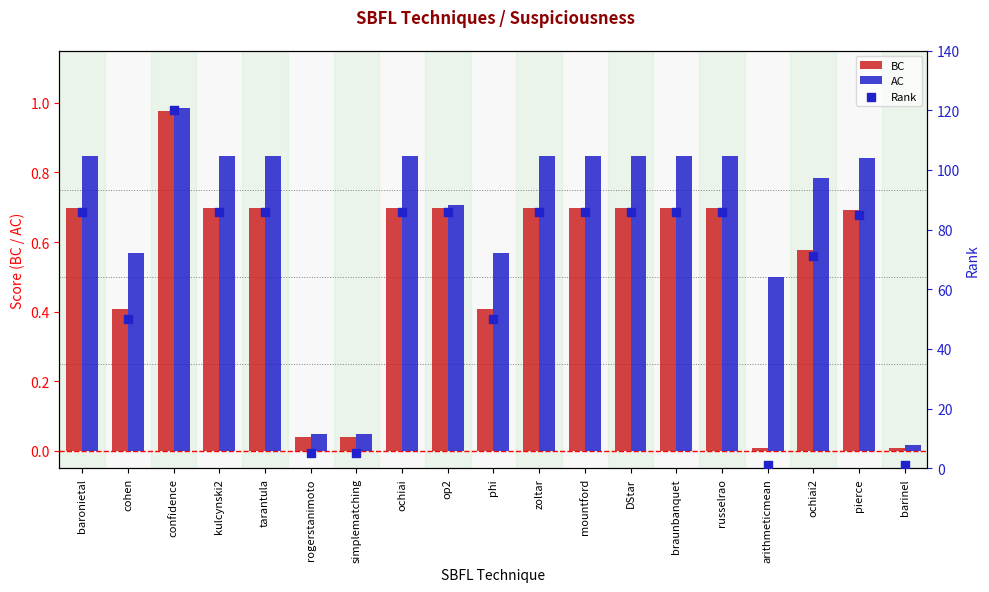

At how many categories does at least one series exceed 95?

1